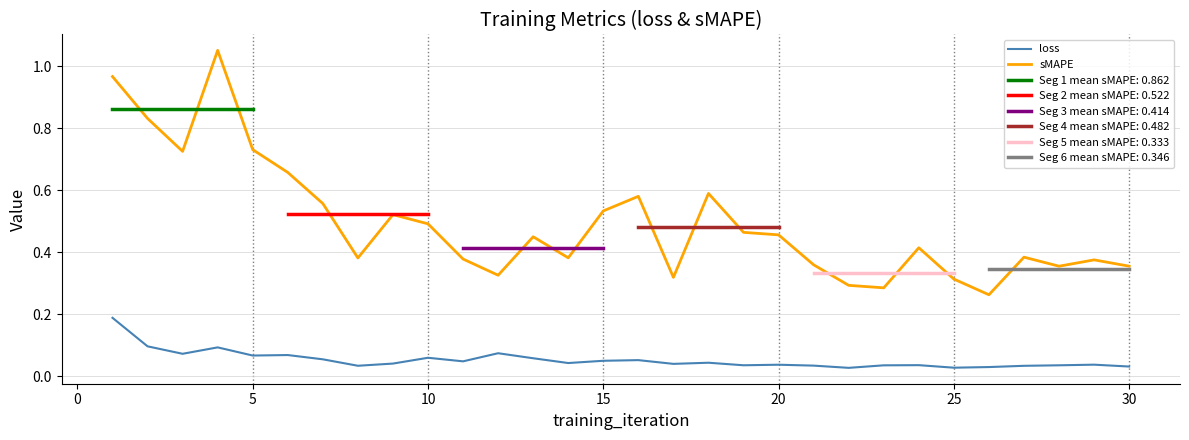

True or false: sMAPE and loss intersect in this chart.

False